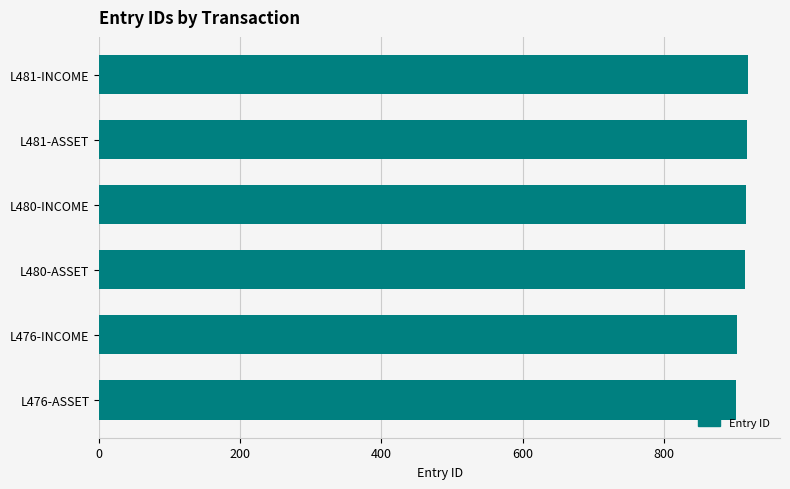

What is the sum of all values?

5477